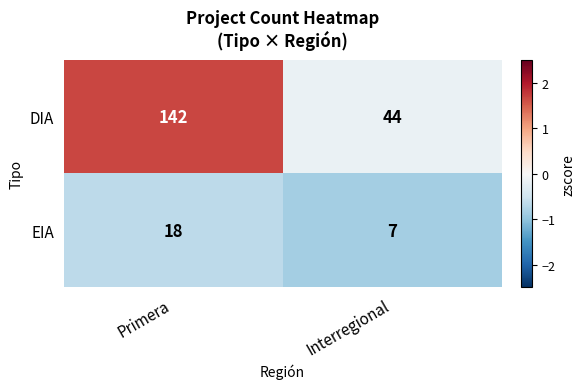

Rank the series by their average value, from lowest to highest.

EIA, DIA